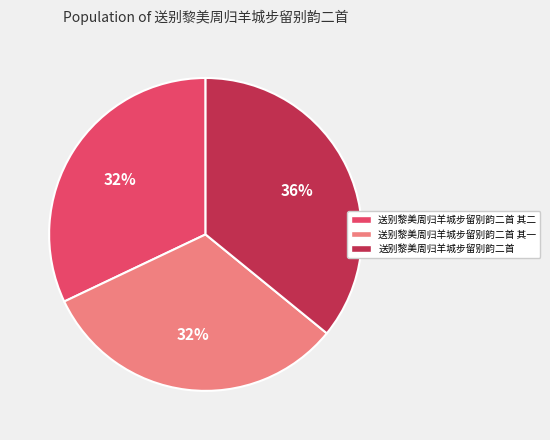

How many slices are in this pie chart?

3